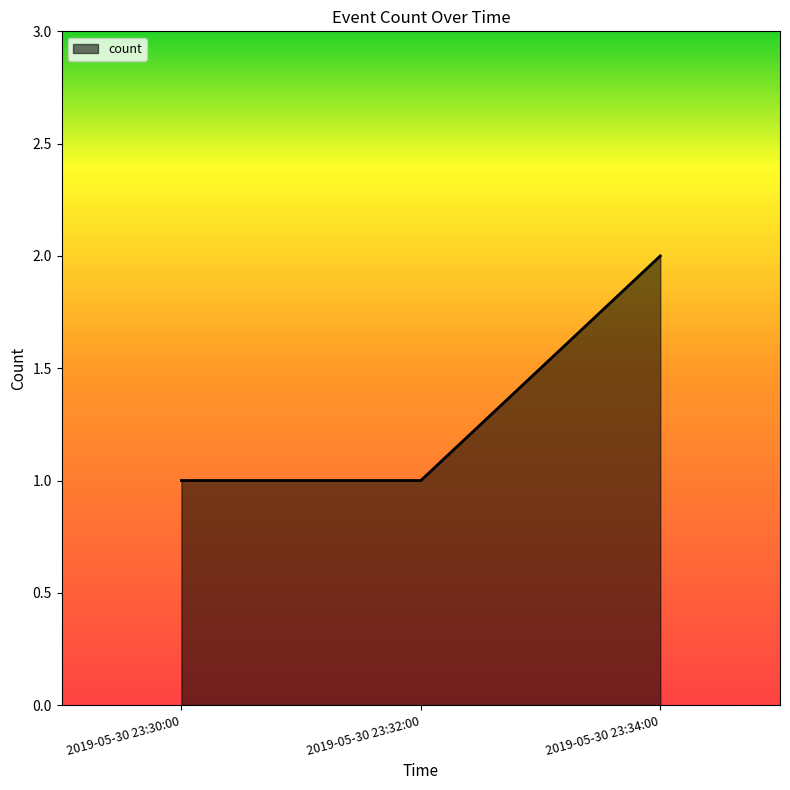

Does the chart have visible grid lines?

No